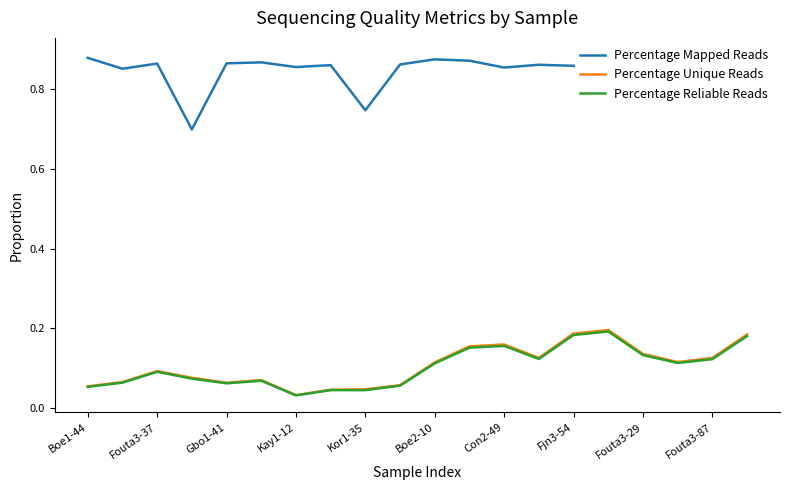

At how many categories does at least one series exceed 0?

20